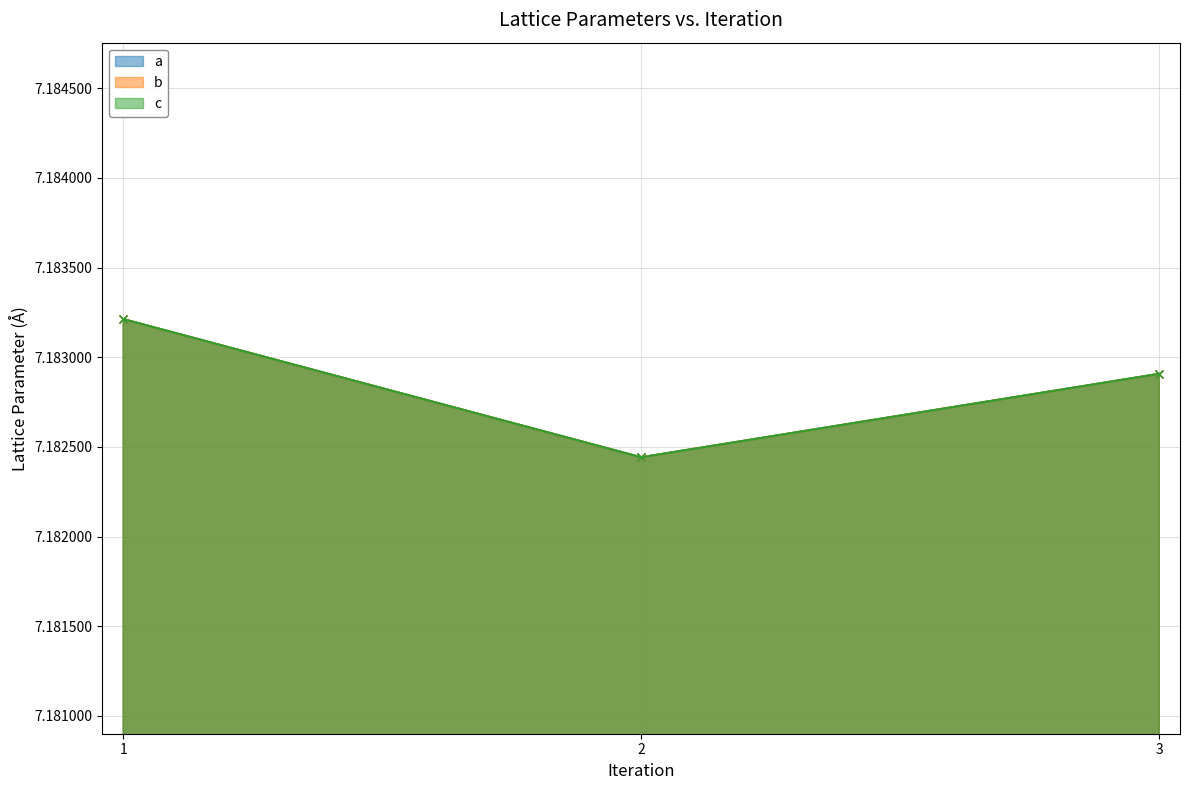

Which series has the widest spread of values?

a